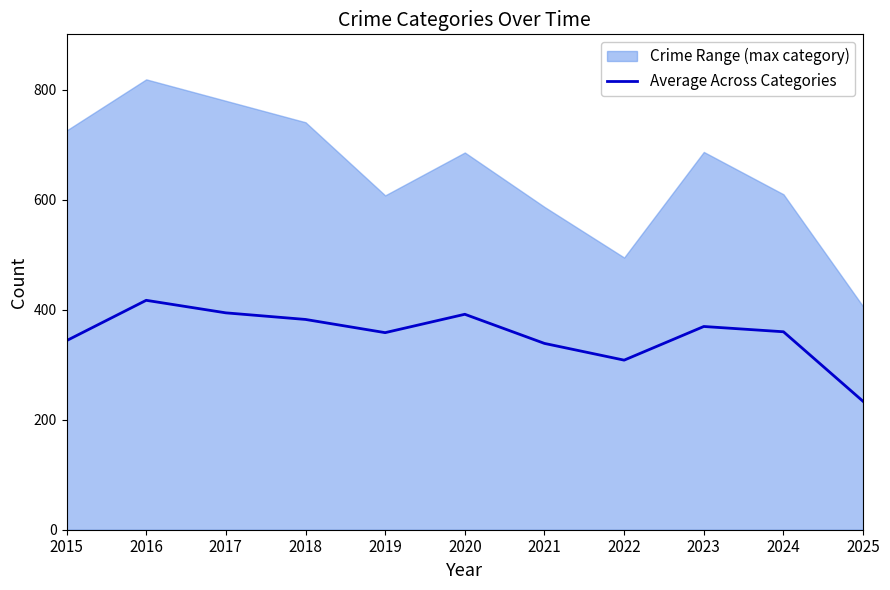

Reading left to right, extract all data points from this chart.

343.8	417.2	394.4	382.4	358.4	391.8	338.8	308.4	369.6	360.0	233.4